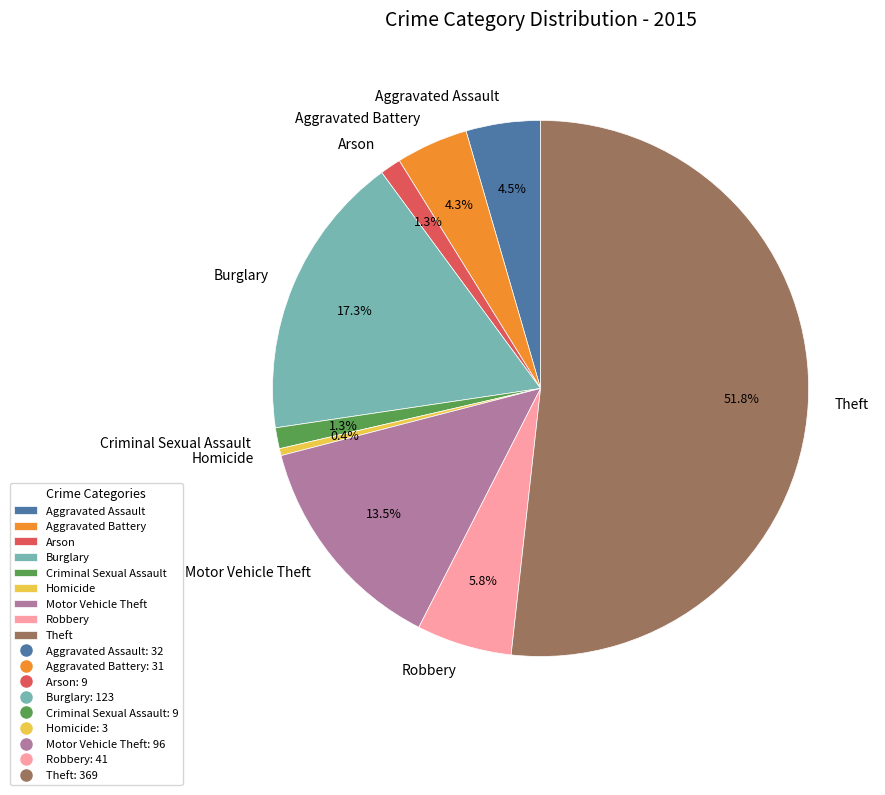

What portion of the pie excludes Motor Vehicle Theft?

86.5%